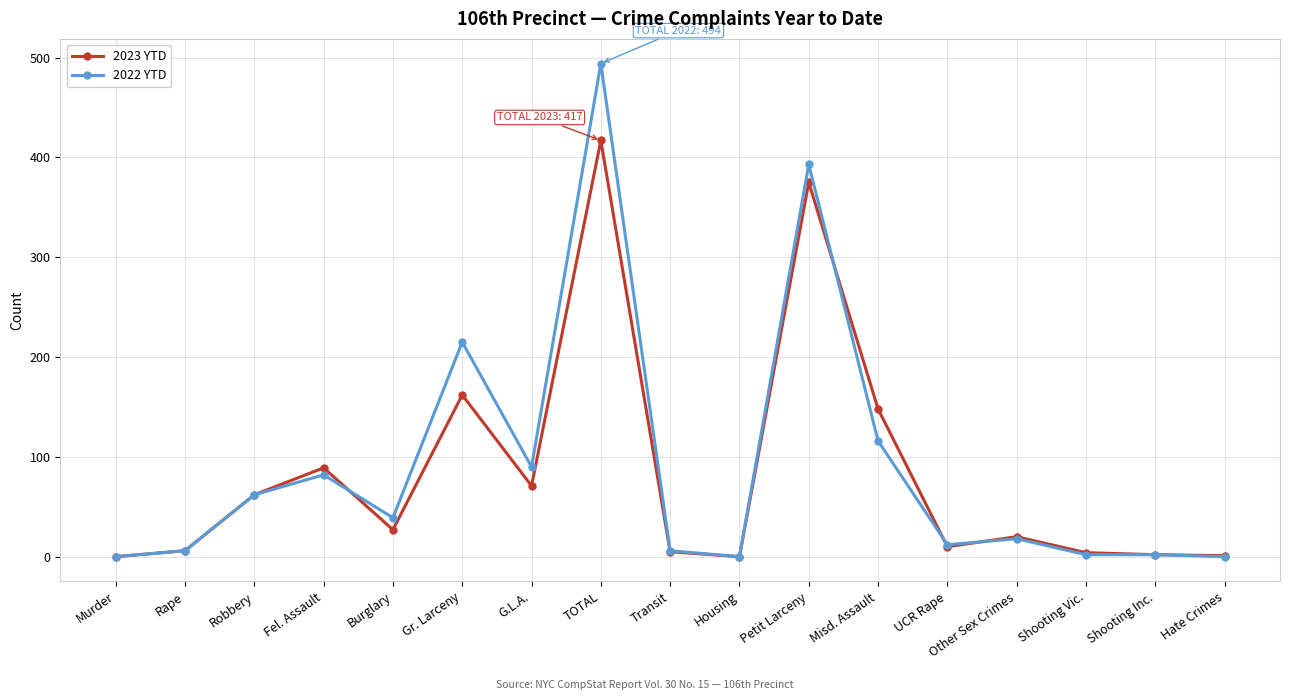

What is the value of the 2023 YTD point at the 9th from the left?

5